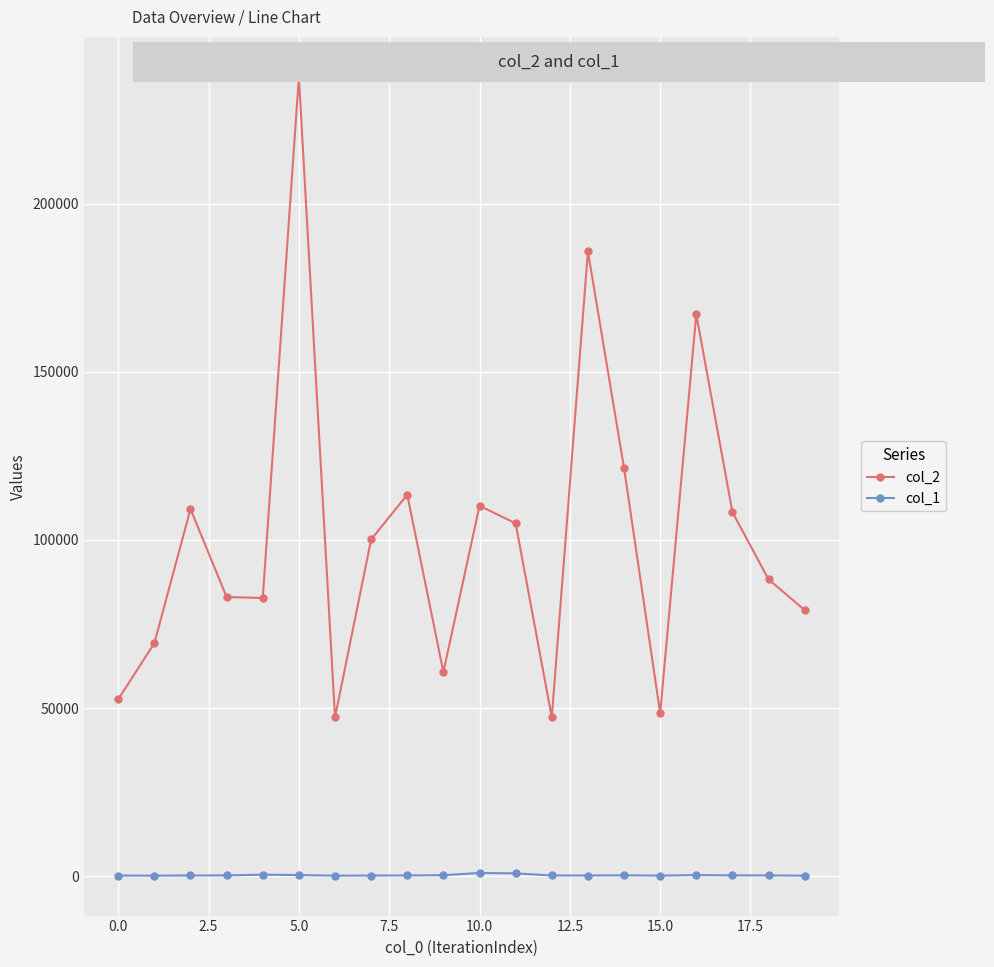

Which series has the largest total across all categories?

col_2